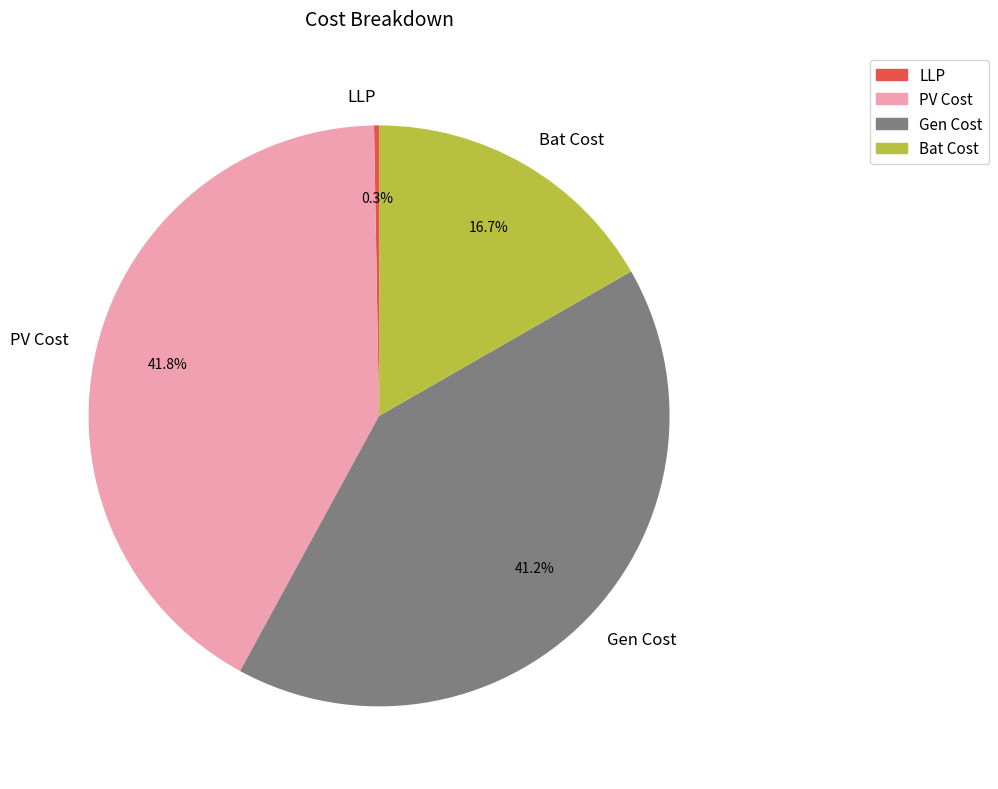

What percentage is NOT represented by LLP?

99.7%